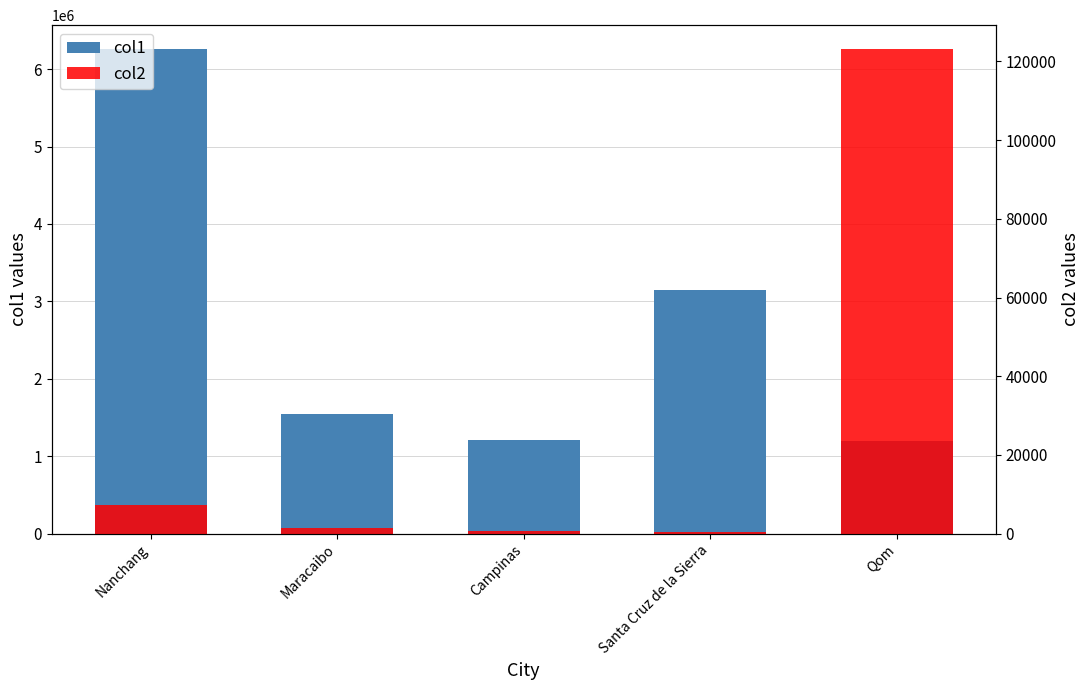

What is the greatest value displayed?

6255007.0